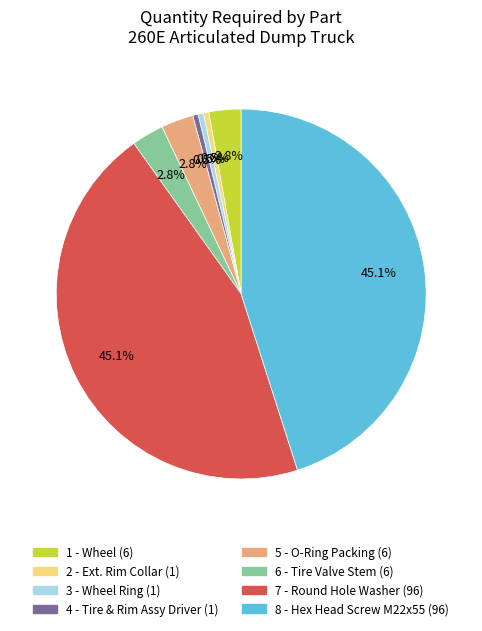

Does any single category account for the majority?

No